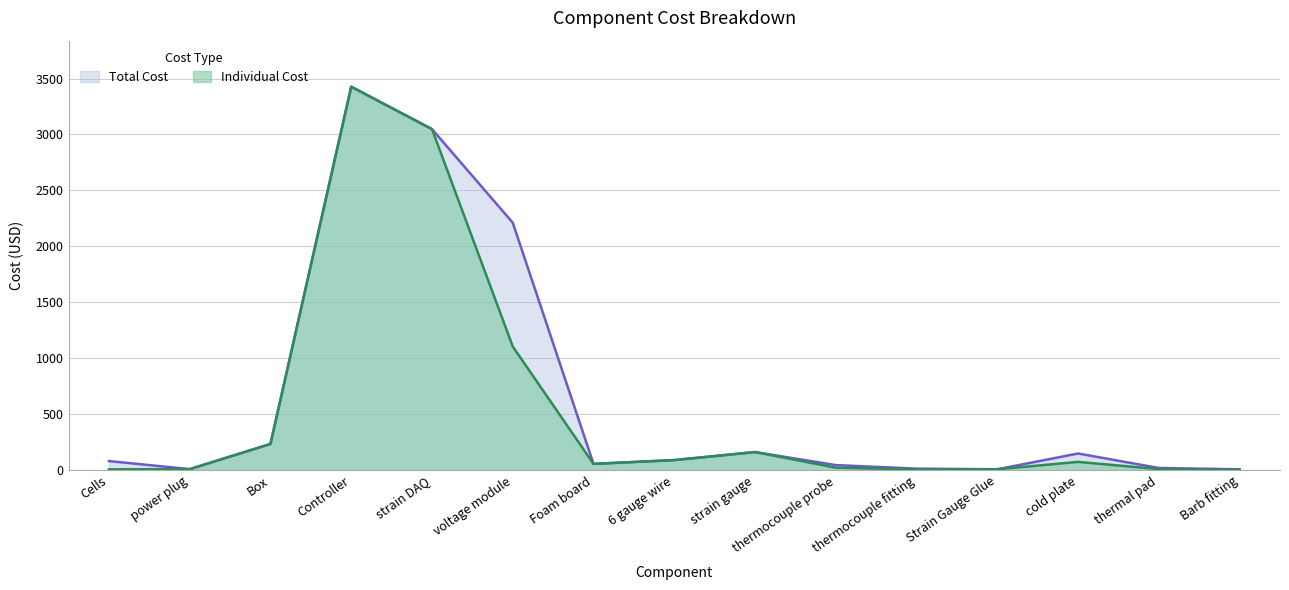

List the series in order of their overall mean, highest first.

Total Cost, Individual Cost